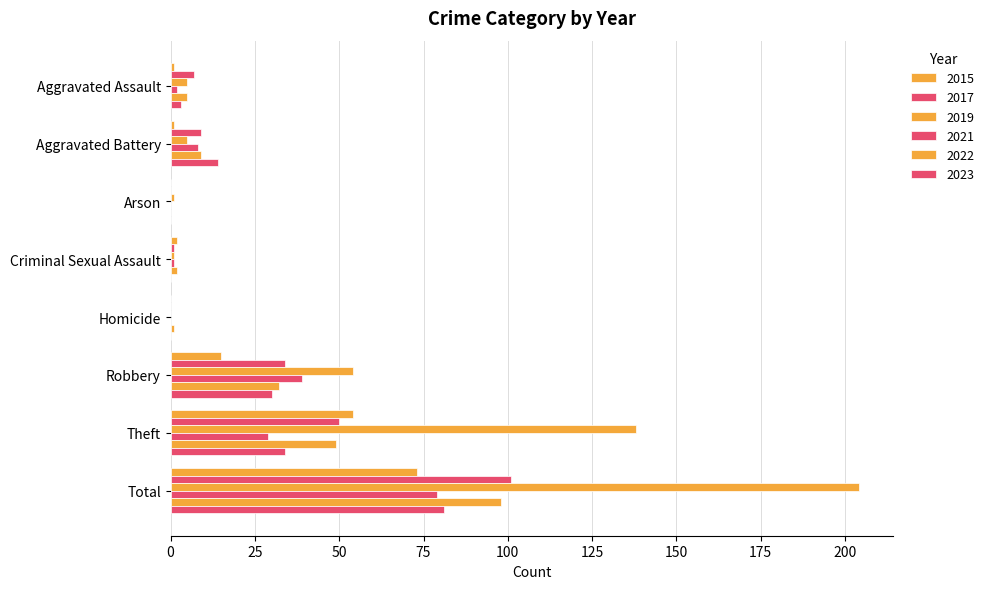

How many distinct data groups are displayed?

6